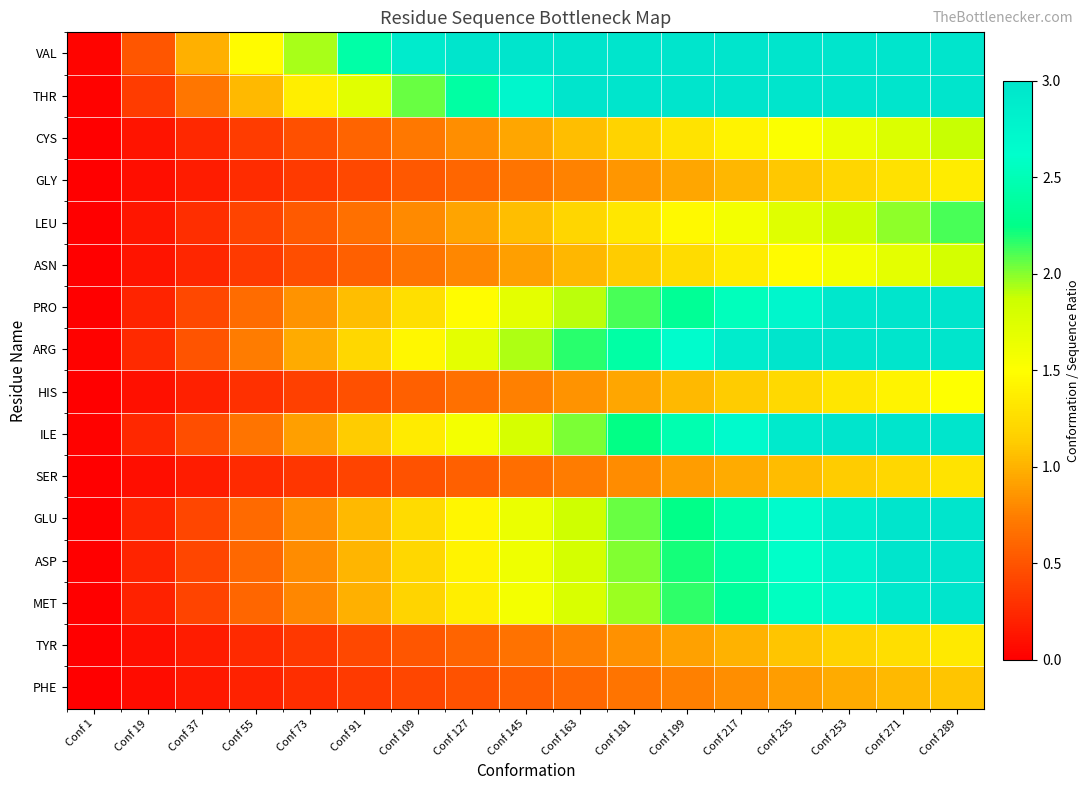

At Conf 145, list the series in order from smallest to largest.

PHE, SER, TYR, GLY, HIS, ASN, CYS, LEU, MET, ASP, GLU, PRO, ILE, ARG, THR, VAL